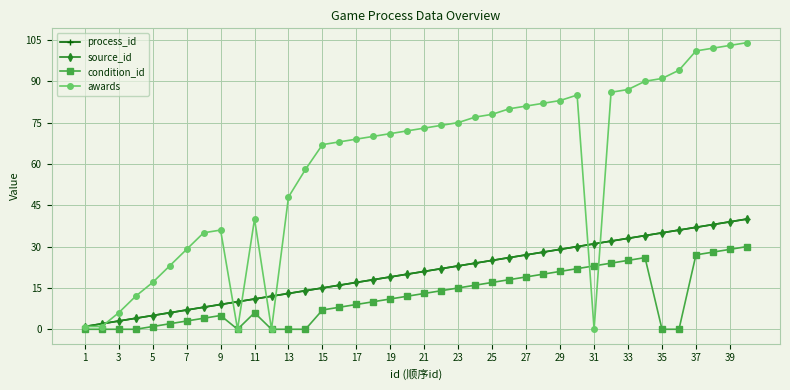

Is this an area chart (filled region under the line)?

No